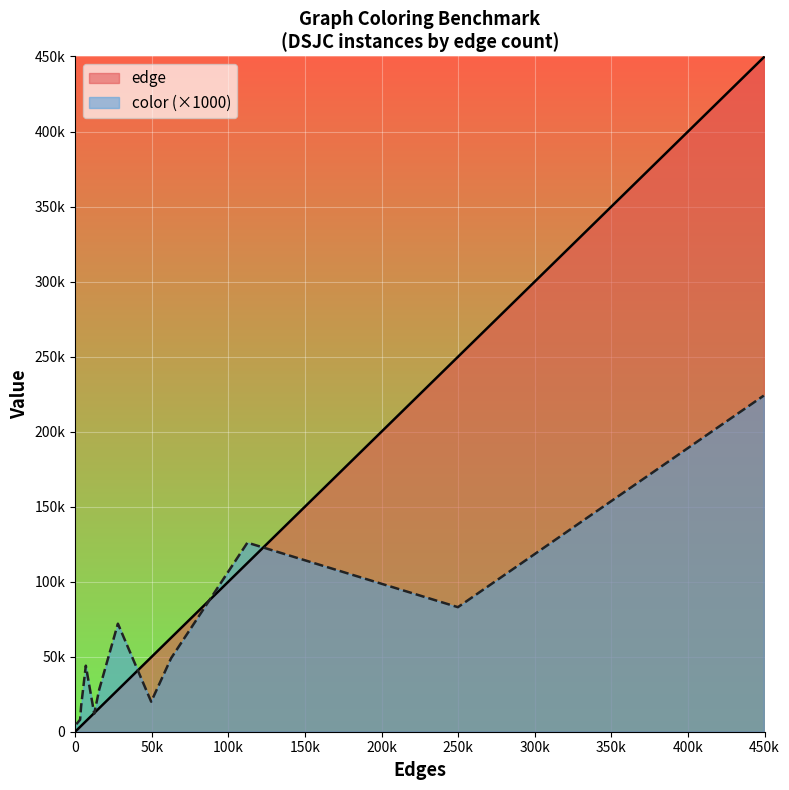

Which has a higher value, 250 or 500?

500